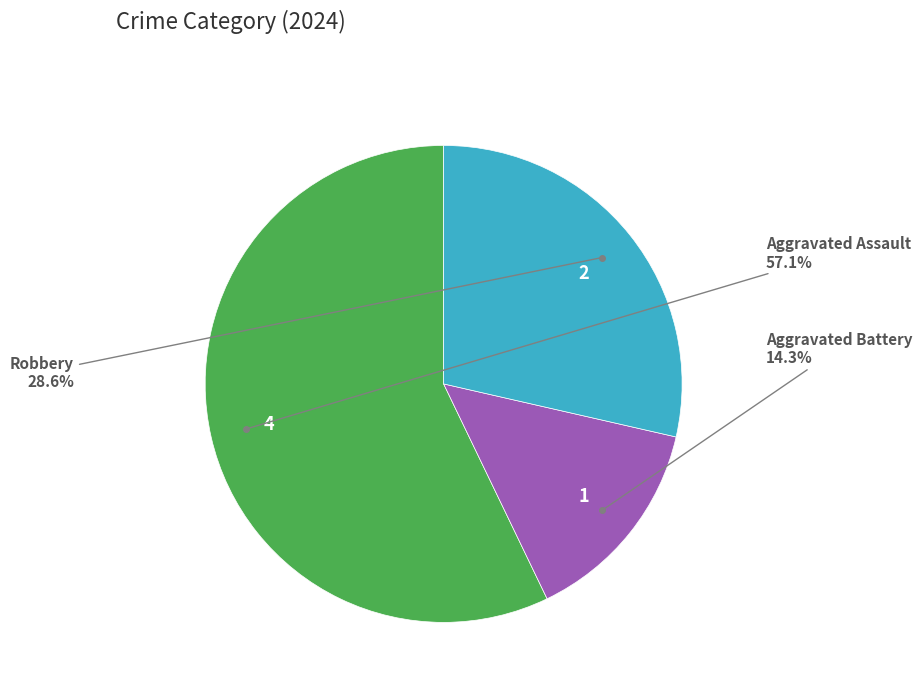

Is there any slice that represents more than half of the pie?

Yes